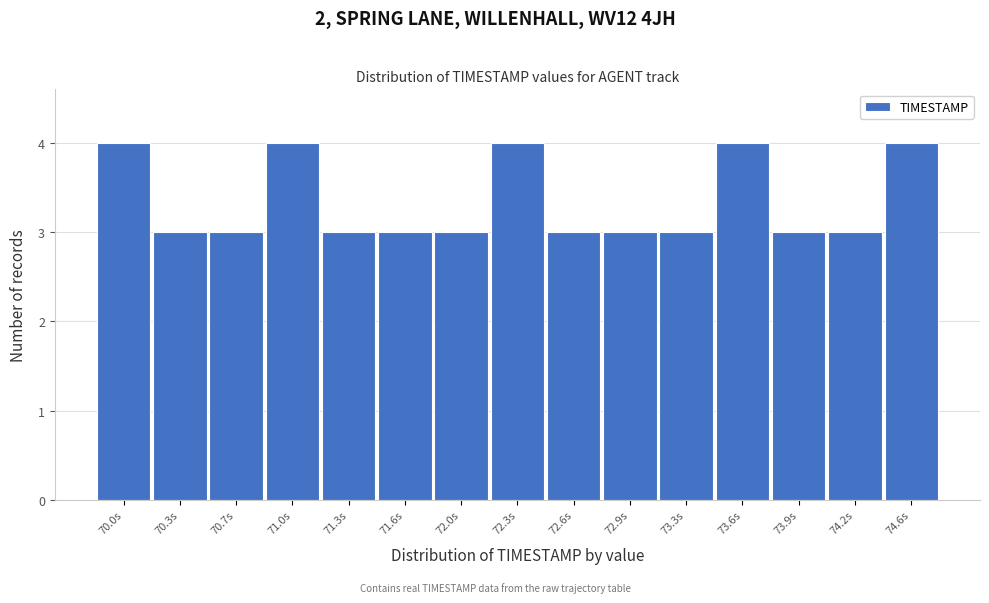

Reading left to right, list all the values displayed in this chart.

4	3	3	4	3	3	3	4	3	3	3	4	3	3	4